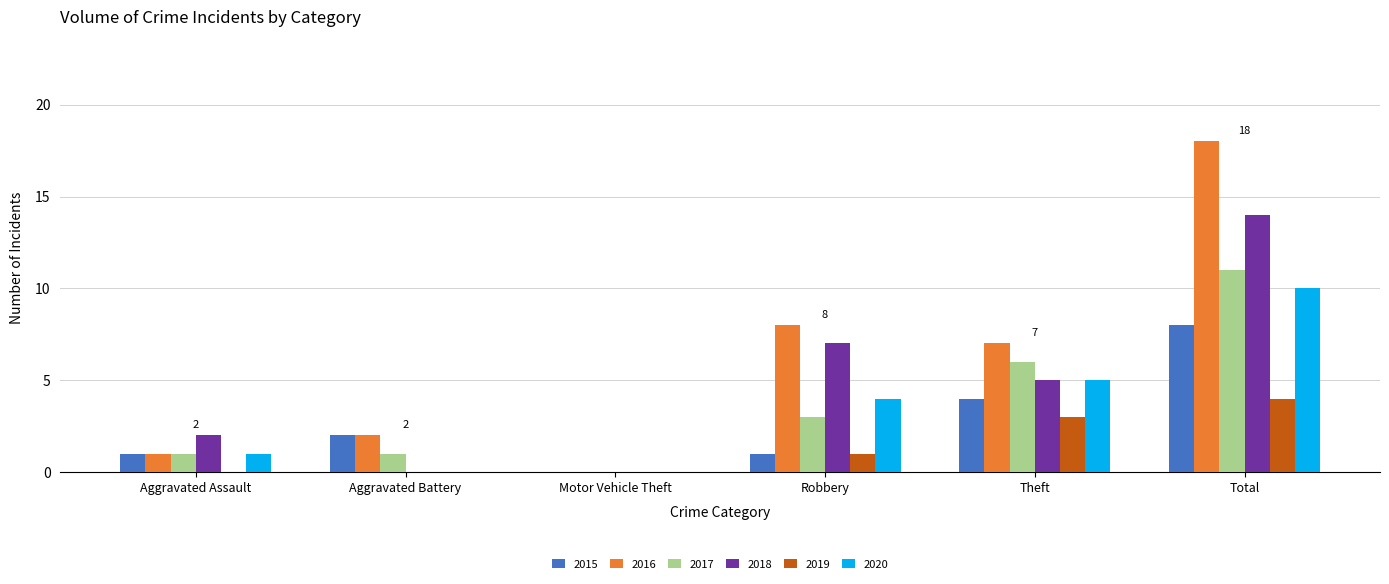

At which category is the sum across all series the highest?

Total